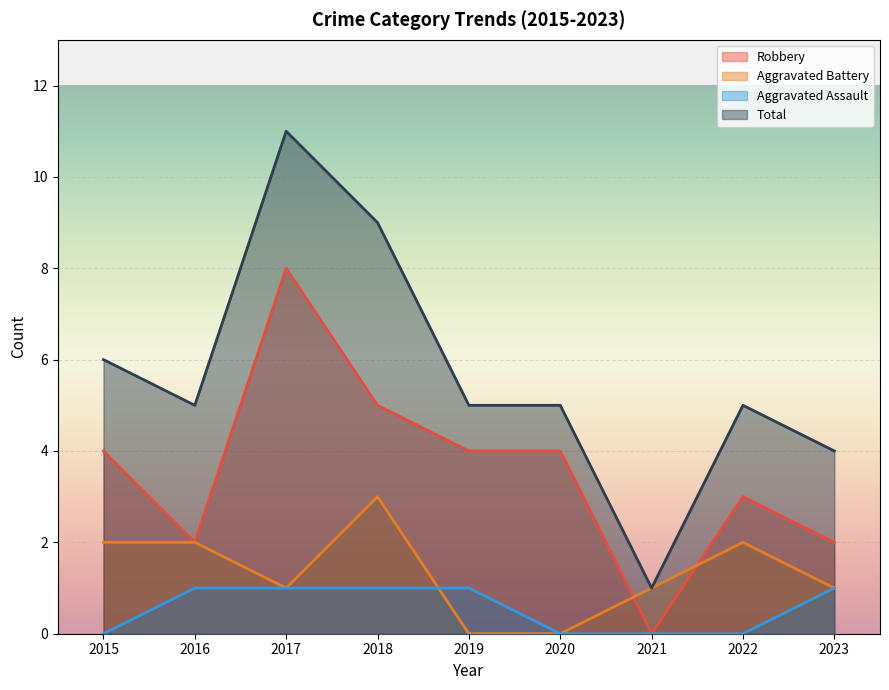

Where is Aggravated Assault nearest to the value 0?

2015